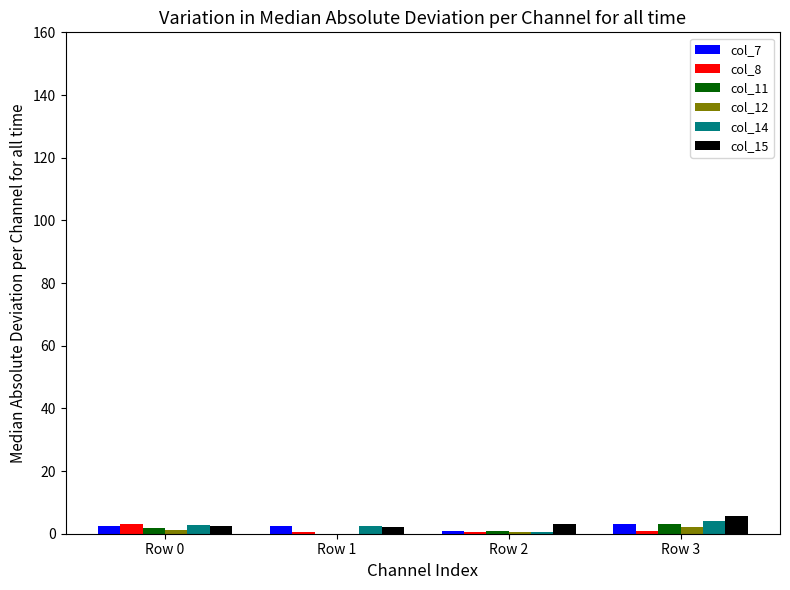

What value does the col_11 series have at Row 0?

1.7